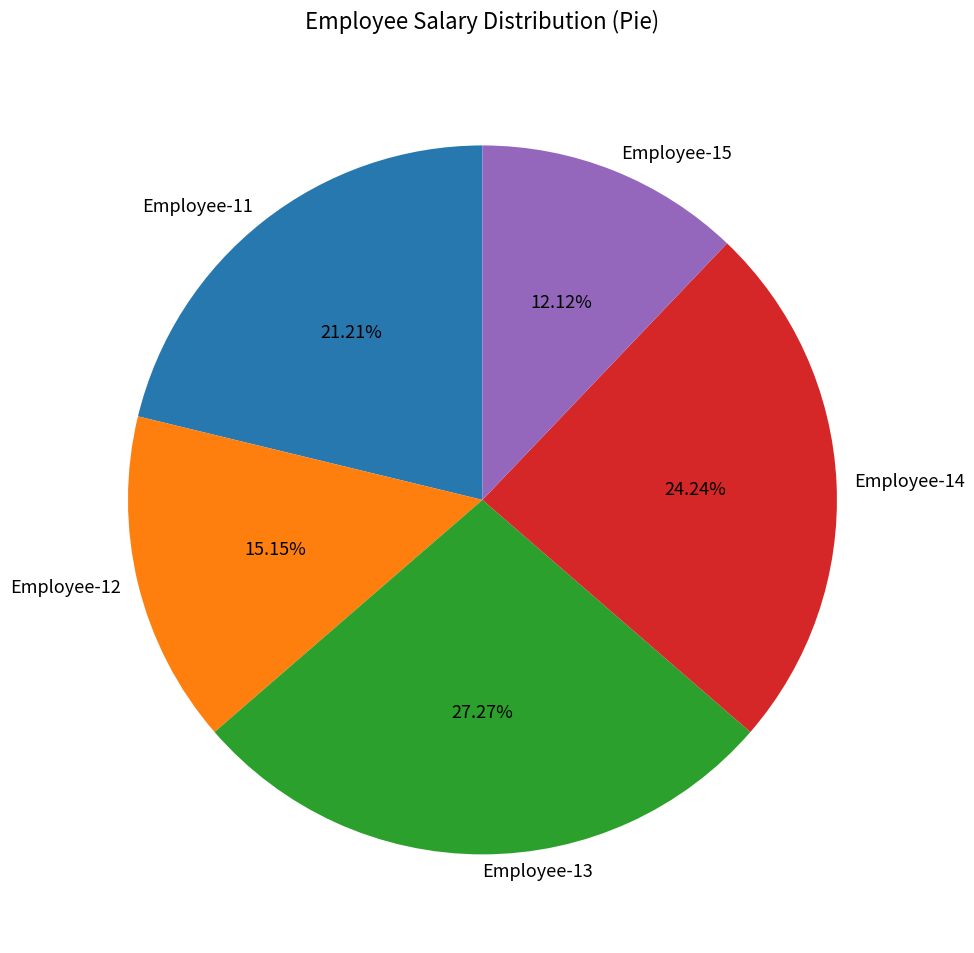

To the nearest percent, what is the difference between the Employee-13 and Employee-14 slice percentages?

3%